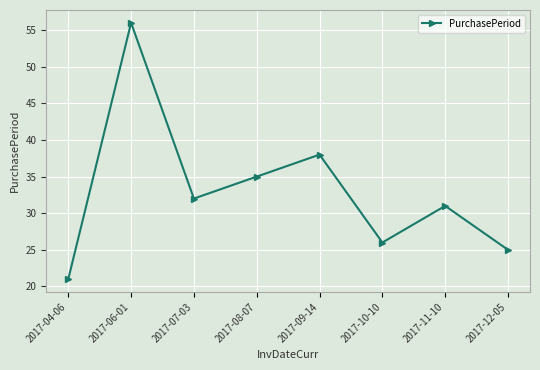

Where is the data nearest to the value 38?

2017-09-14